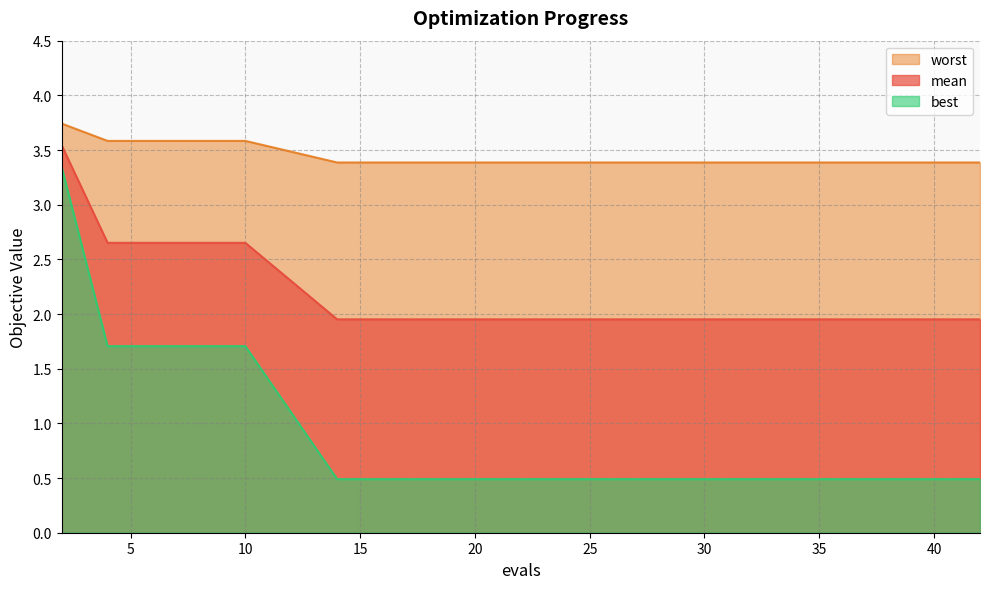

List the series in order of their peak value, highest first.

worst, mean, best